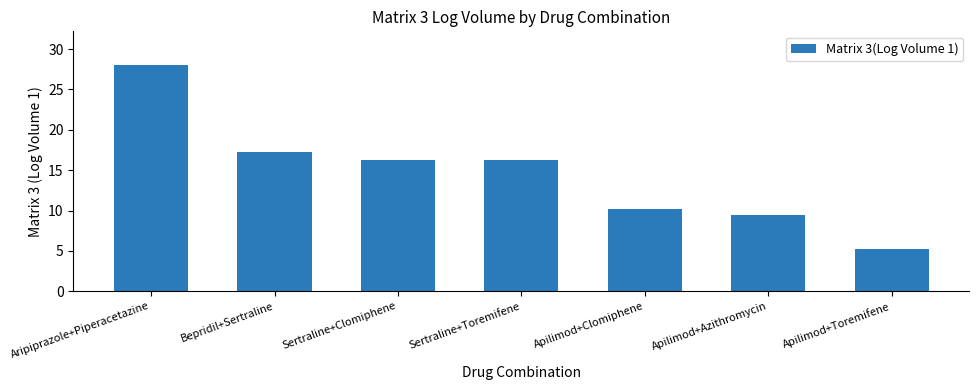

What is the difference between the maximum and minimum values?

22.8